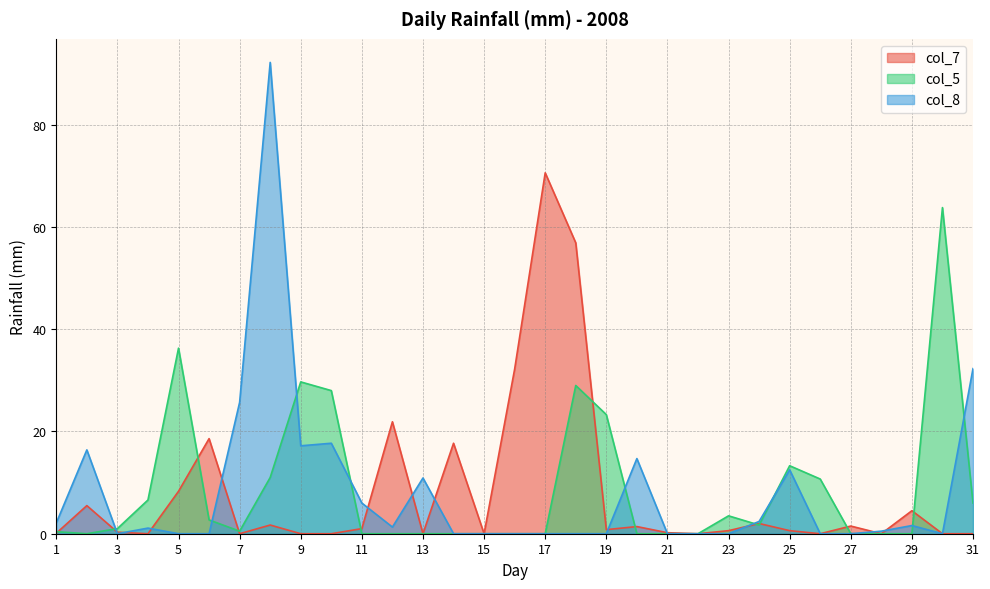

How many lines are shown in the chart?

3